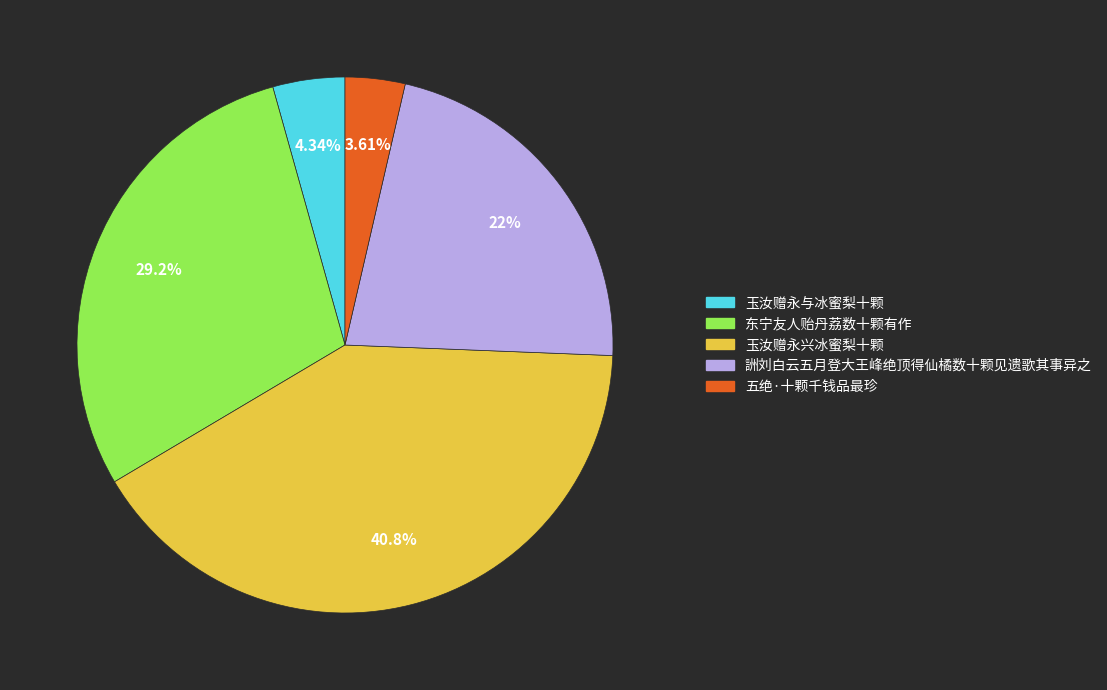

Rank the categories by value from highest to lowest.

玉汝赠永兴冰蜜梨十颗, 东宁友人贻丹荔数十颗有作, 詶刘白云五月登大王峰绝顶得仙橘数十颗见遗歌其事异之, 玉汝赠永与冰蜜梨十颗, 五绝·十颗千钱品最珍